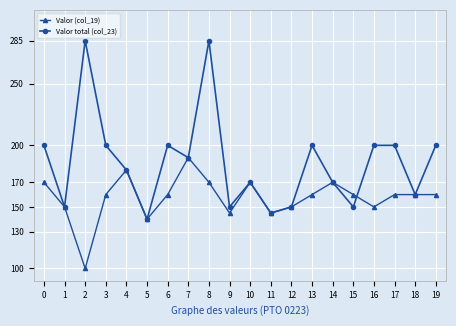

List the series in order of their overall mean, lowest first.

Valor (col_19), Valor total (col_23)